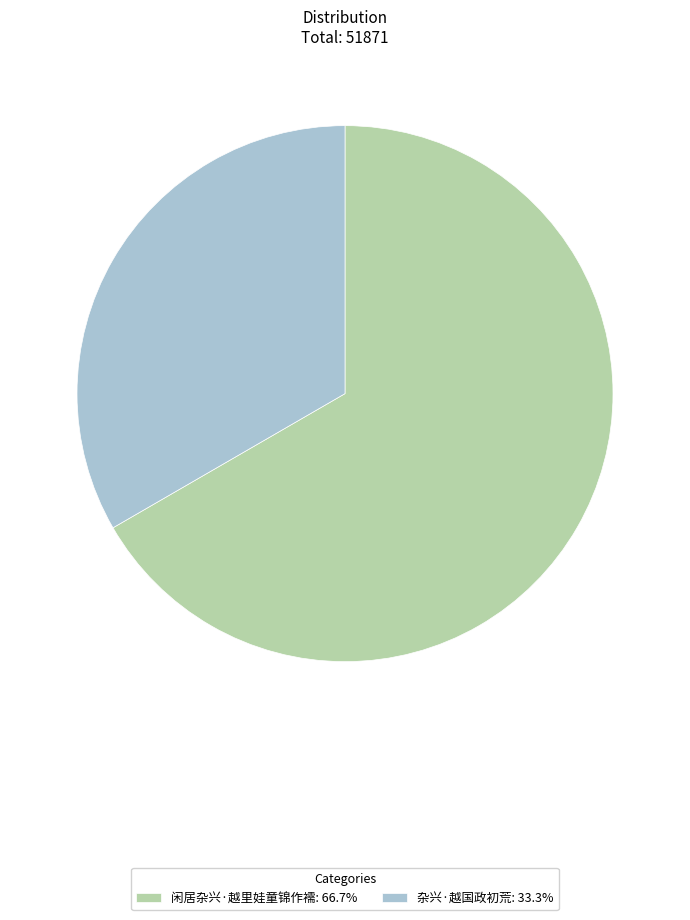

Approximately how many times larger is the value at 闲居杂兴·越里娃童锦作襦: 66.7% compared to 杂兴·越国政初荒: 33.3%?

2.0